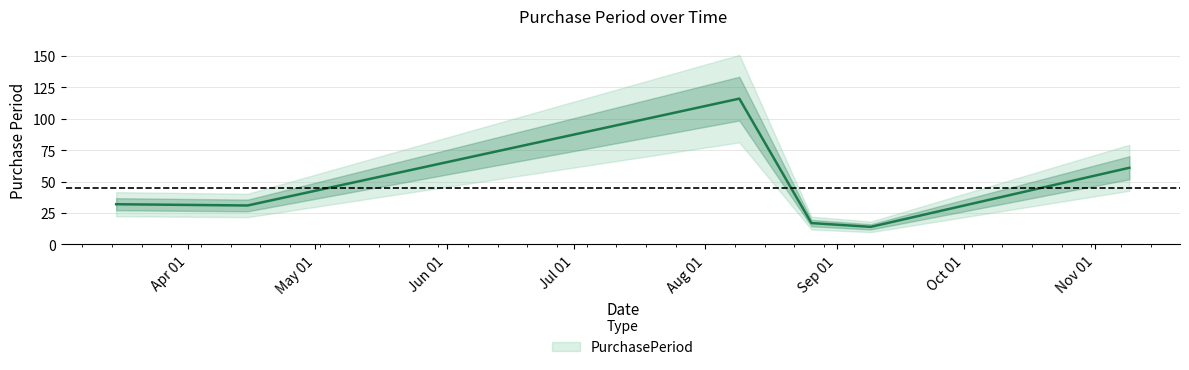

Rank the categories by value from lowest to highest.

2016-09-09, 2016-08-26, 2016-04-15, 2016-03-15, 2016-11-09, 2016-08-09